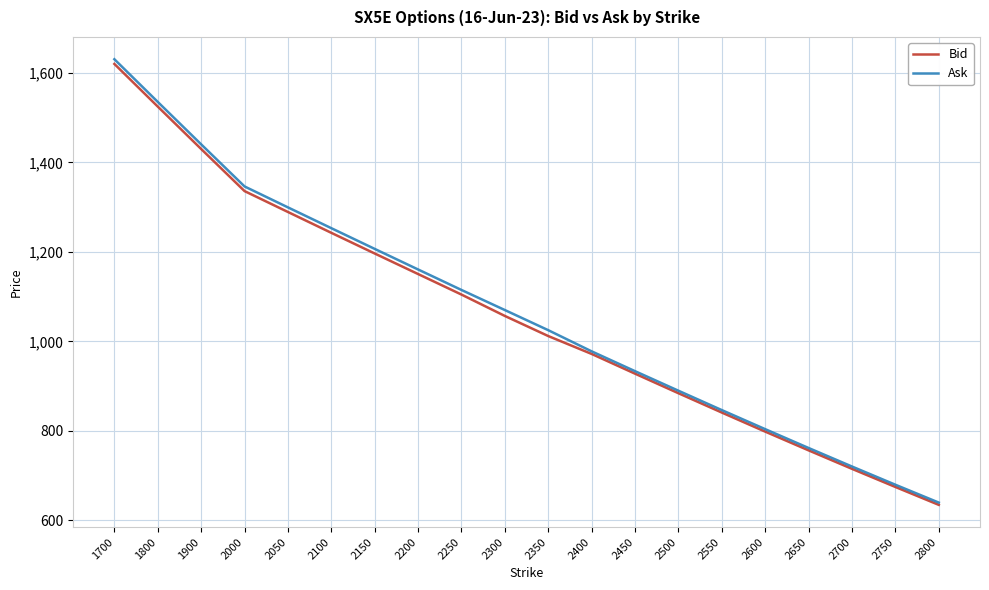

What is the difference between the highest and lowest values at 2550?

5.5